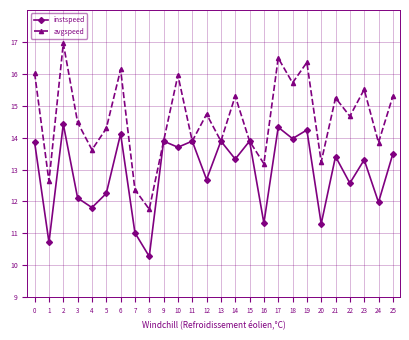

What is the difference between the avgspeed values at 0 and 9?

2.1